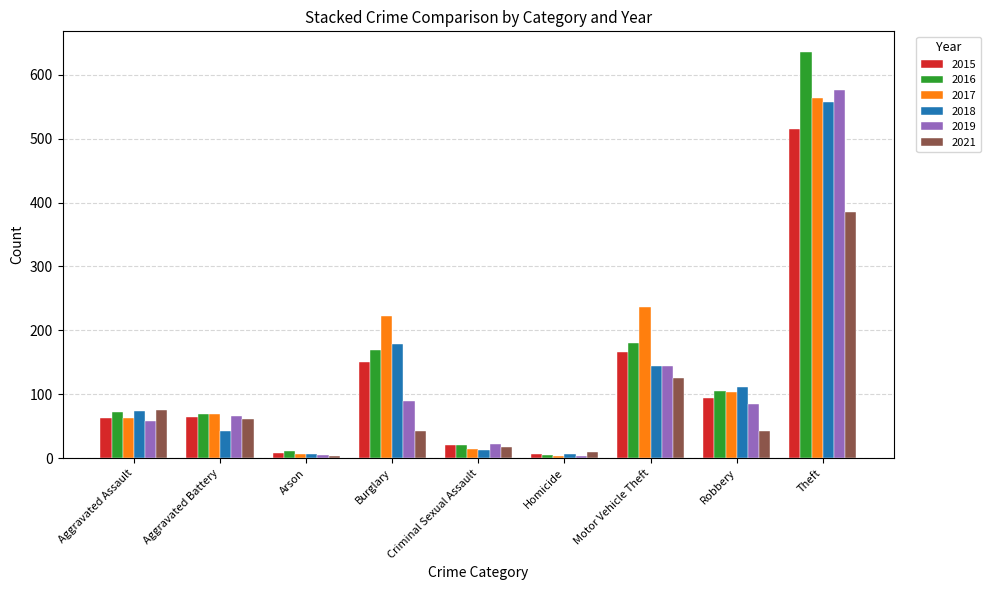

What is the spread (max minus min) of values at Aggravated Assault?

18